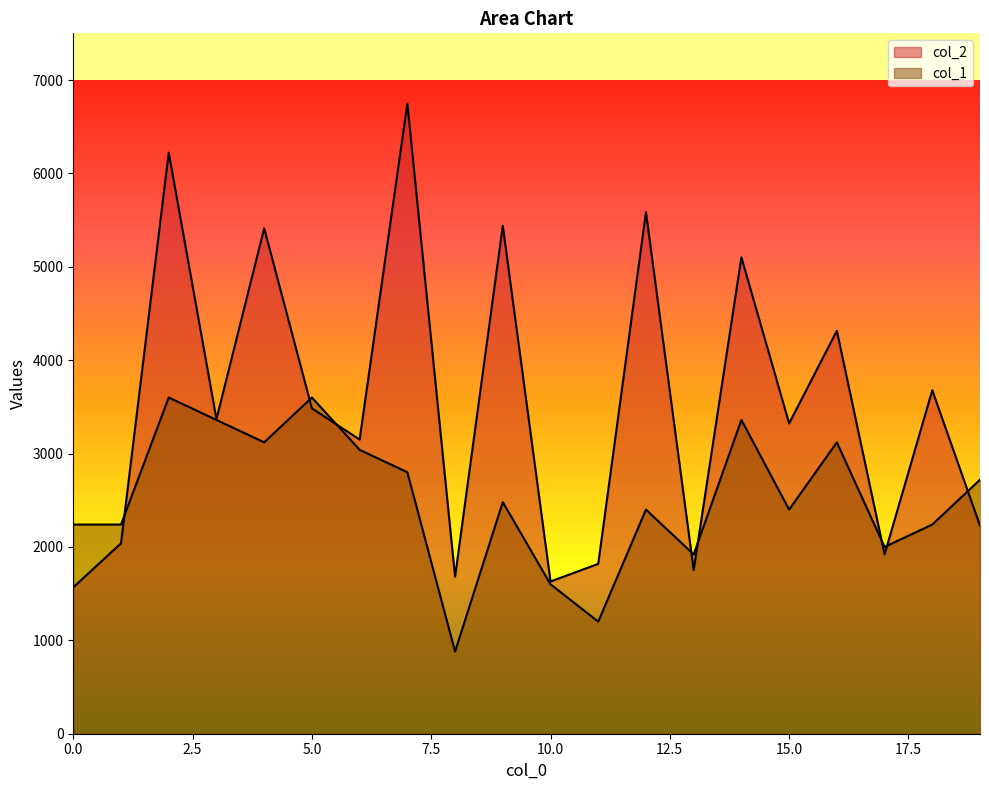

Rank the series by their maximum value, from highest to lowest.

col_2, col_1